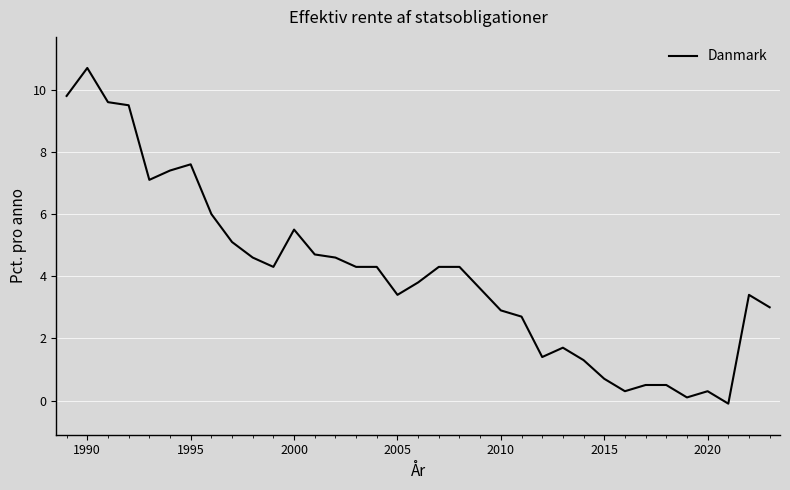

What is the maximum value shown in the chart?

10.7